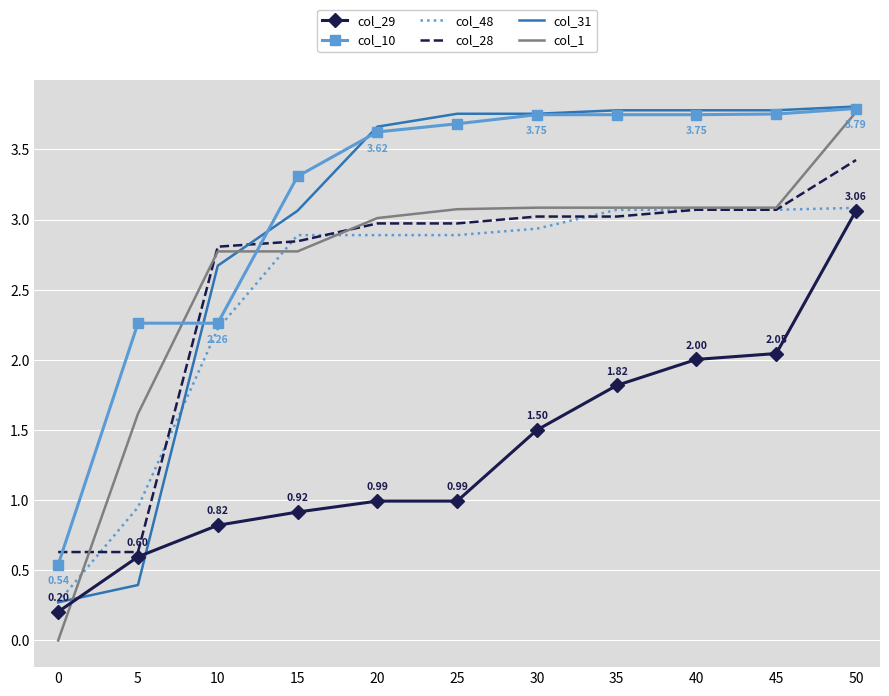

Which series has the widest spread of values?

col_1